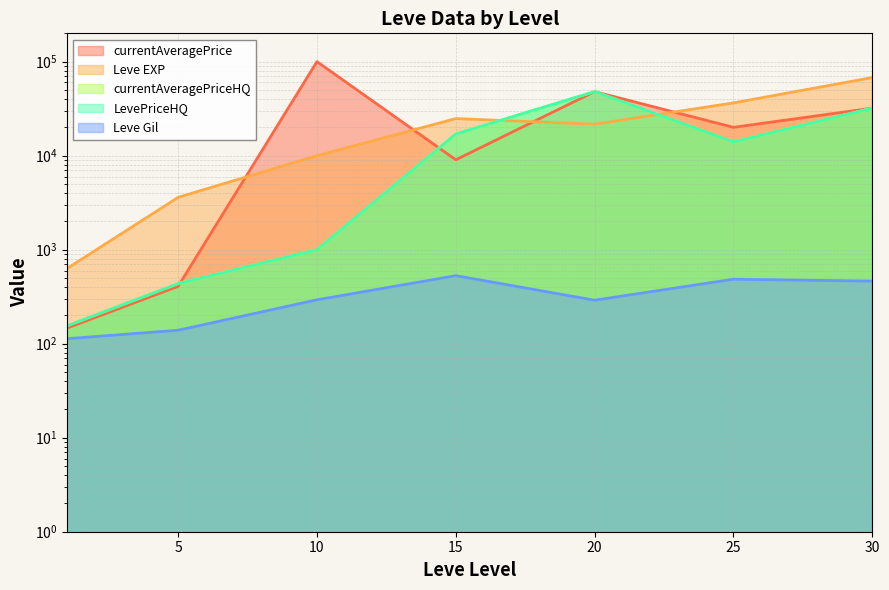

Which series has the largest range (max minus min)?

Leve EXP